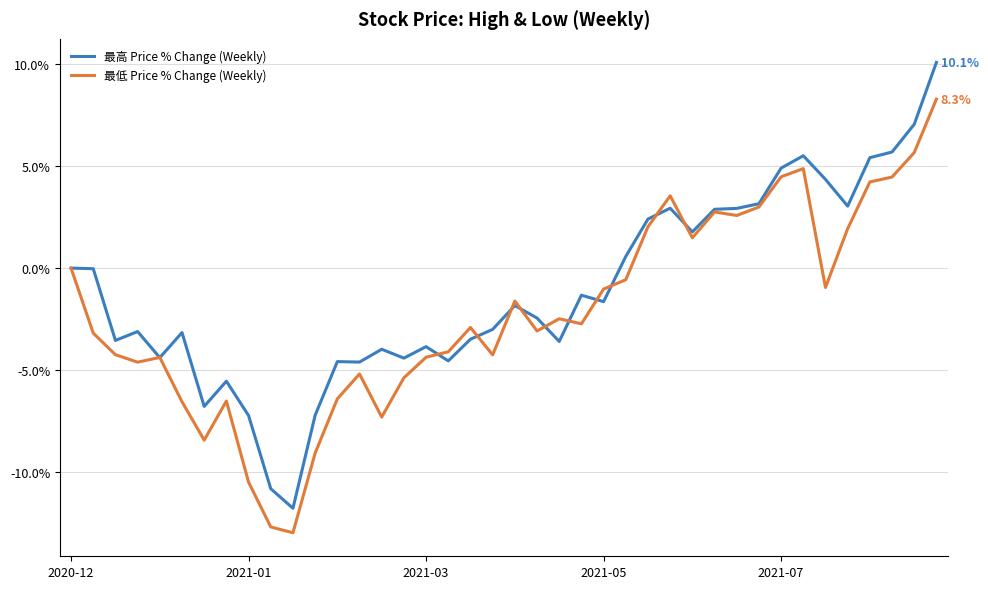

How many categories are shown in the chart?

40